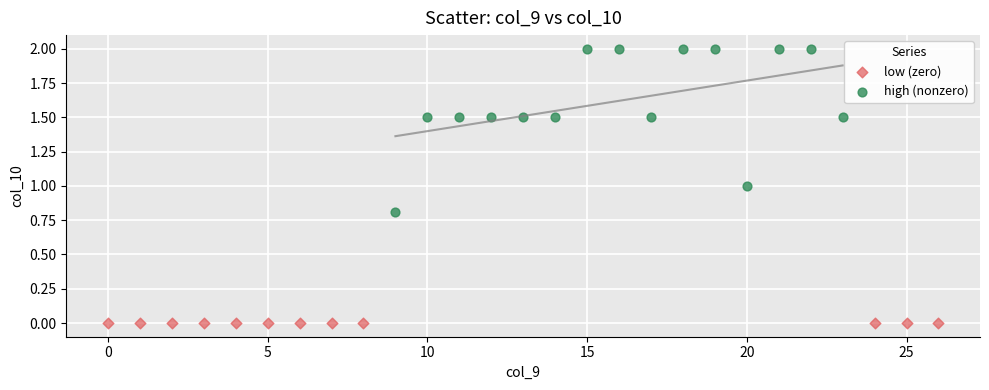

Which series reaches the minimum Y coordinate?

low (zero)